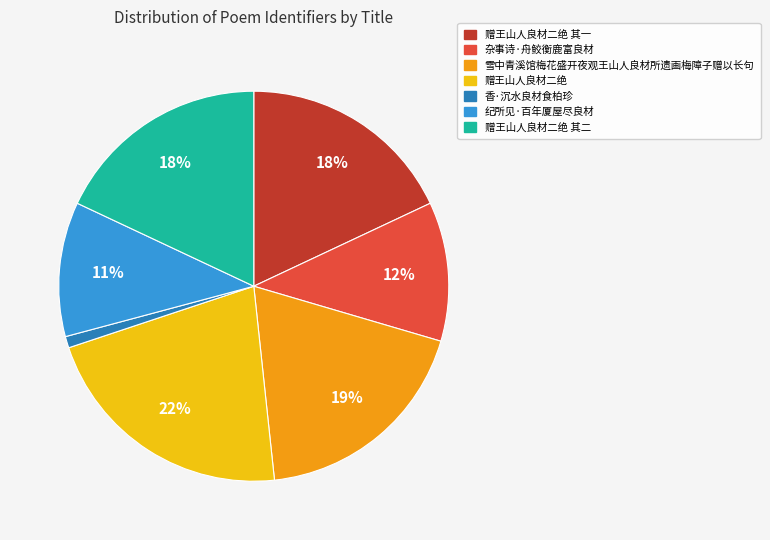

How many slices are in this pie chart?

7